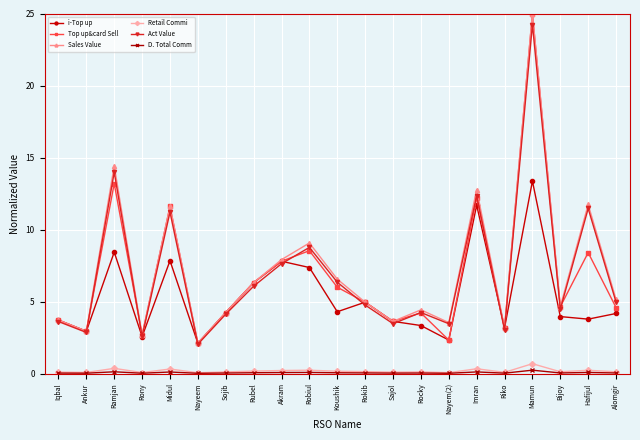

Which category has the lowest value in the i-Top up series?

Nayeem